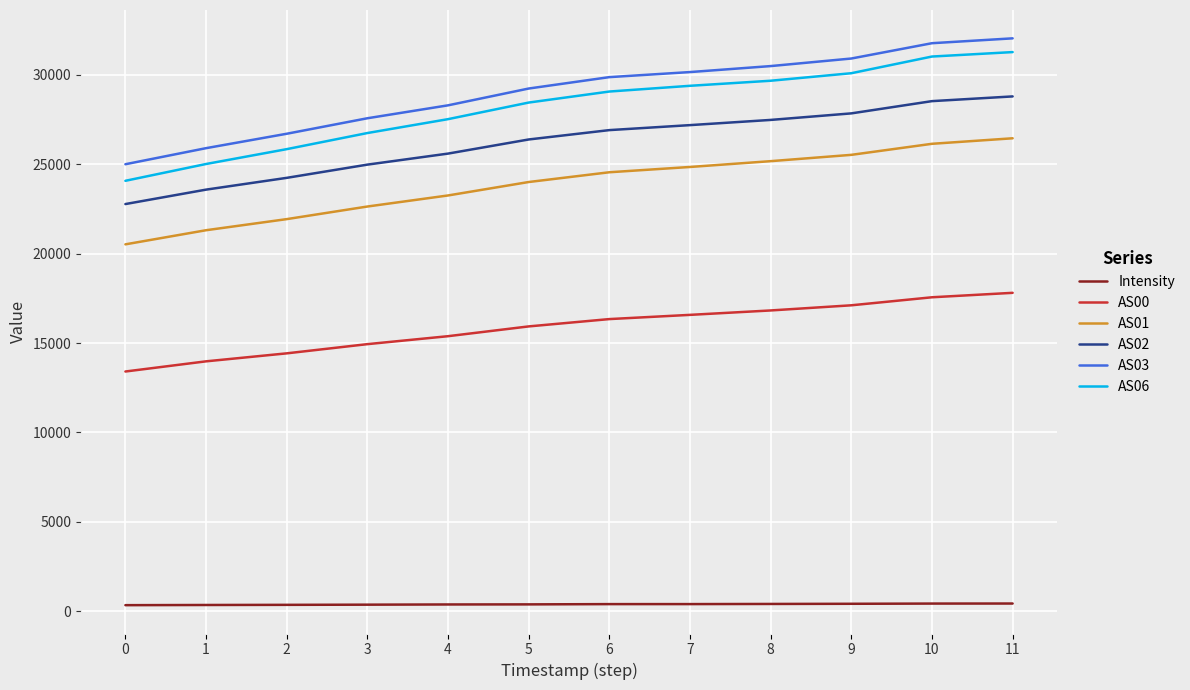

Rank the series by their maximum value, from lowest to highest.

Intensity, AS00, AS01, AS02, AS06, AS03